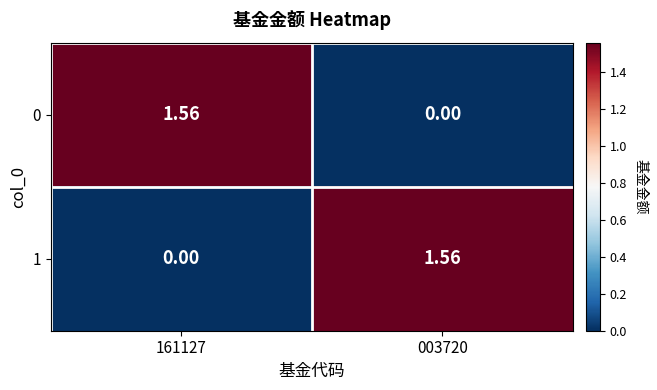

Reading left to right, transcribe all the data shown in this chart.

0: 161127=1.6	003720=0.0
1: 161127=0.0	003720=1.6